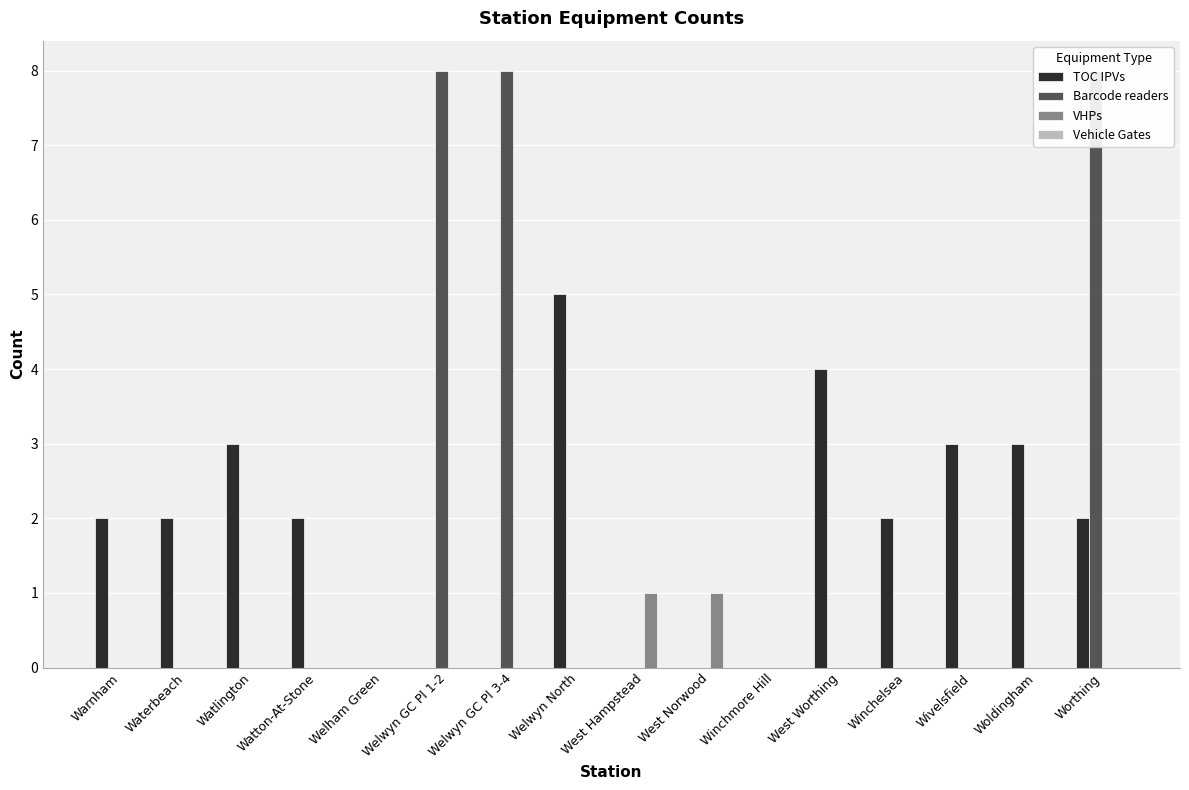

Rank the categories by Barcode readers value from highest to lowest.

Welwyn GC Pl 1-2, Welwyn GC Pl 3-4, Worthing, Warnham, Waterbeach, Watlington, Watton-At-Stone, Welham Green, Welwyn North, West Hampstead, West Norwood, Winchmore Hill, West Worthing, Winchelsea, Wivelsfield, Woldingham